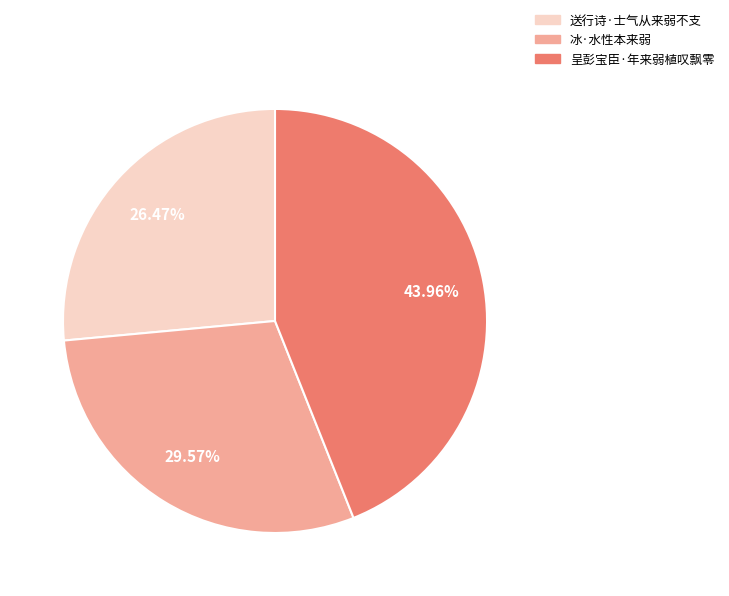

Does 呈彭宝臣·年来弱植叹飘零 account for over 50% of the chart?

No